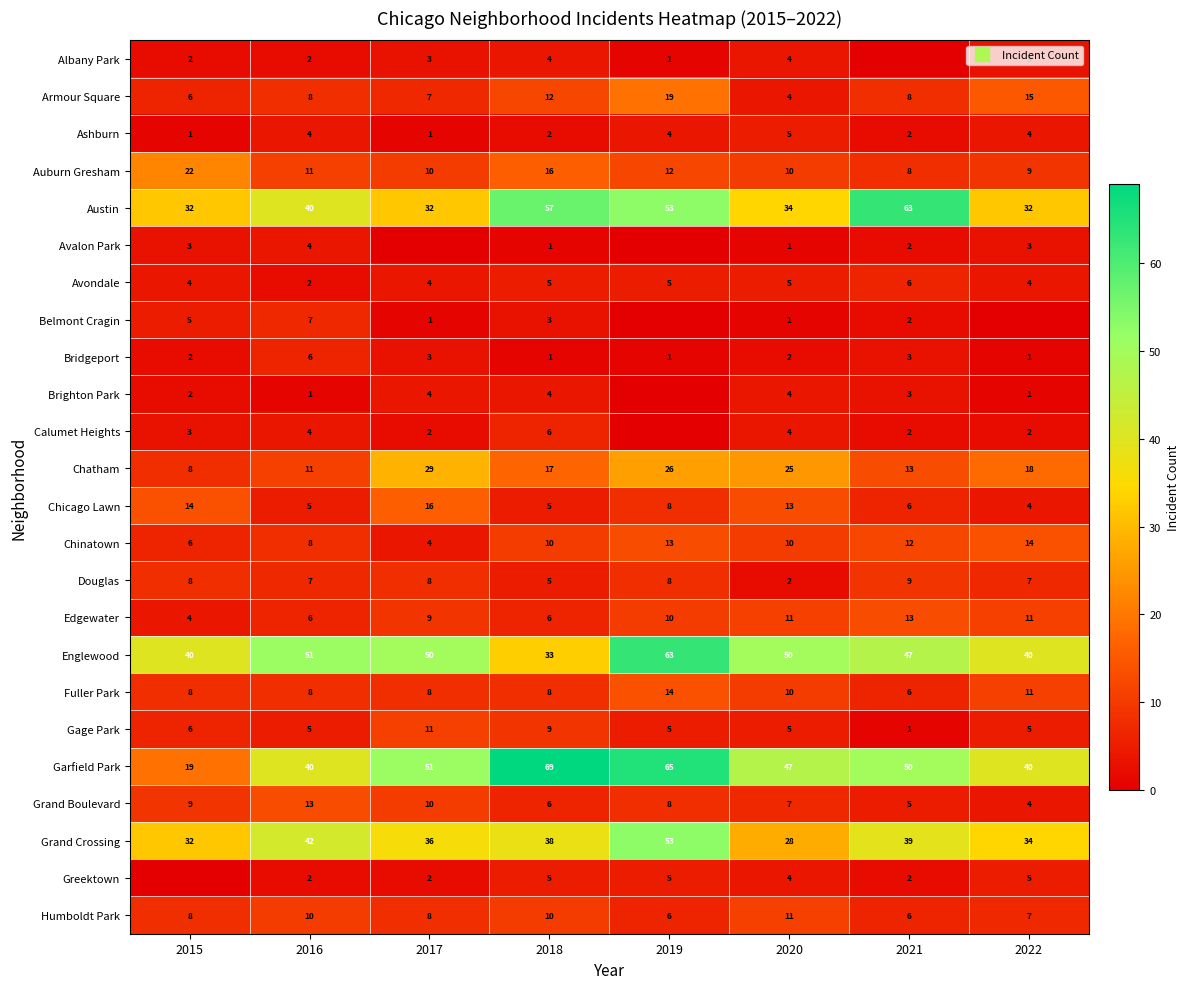

How many distinct data groups are displayed?

24